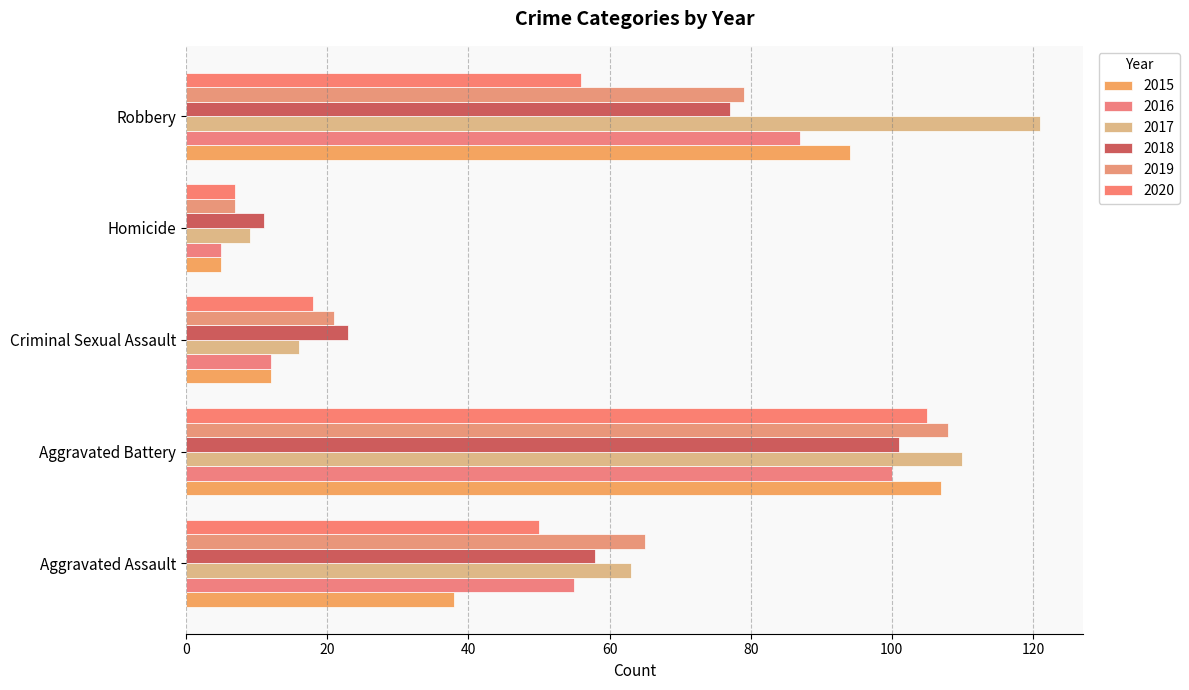

Count the number of categories in the chart.

5